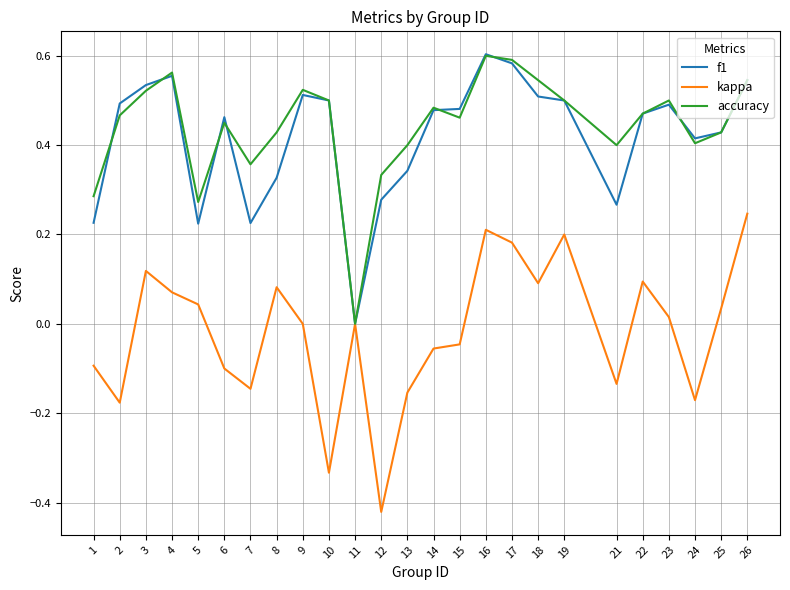

Is it true that accuracy equals 0.6 at 7?

False